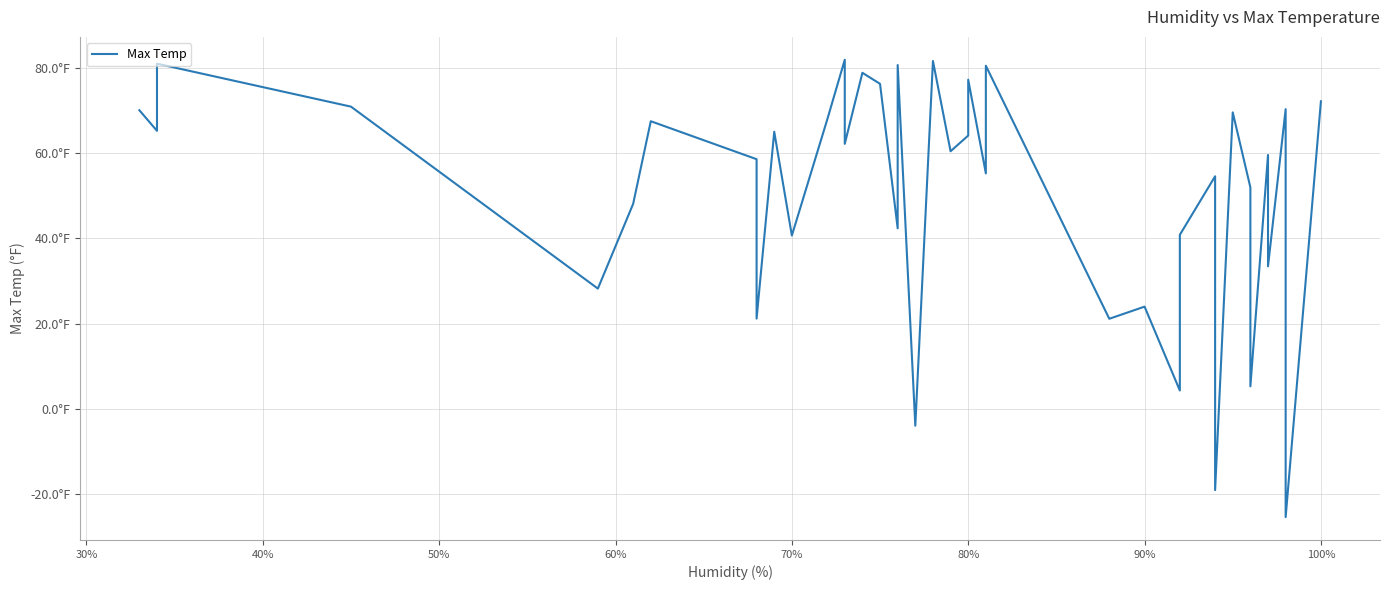

What position from the right is 60%?

37